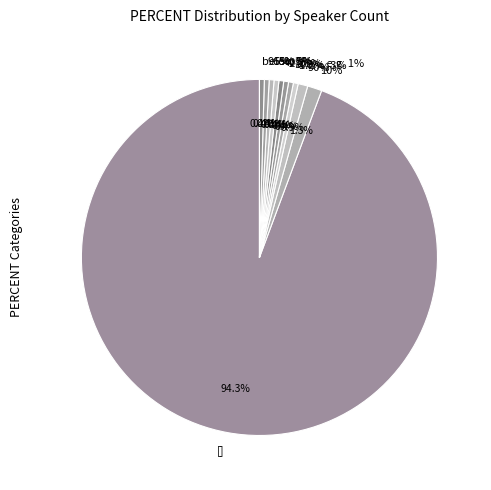

What is the total percentage of [] and 100%?

94.8%